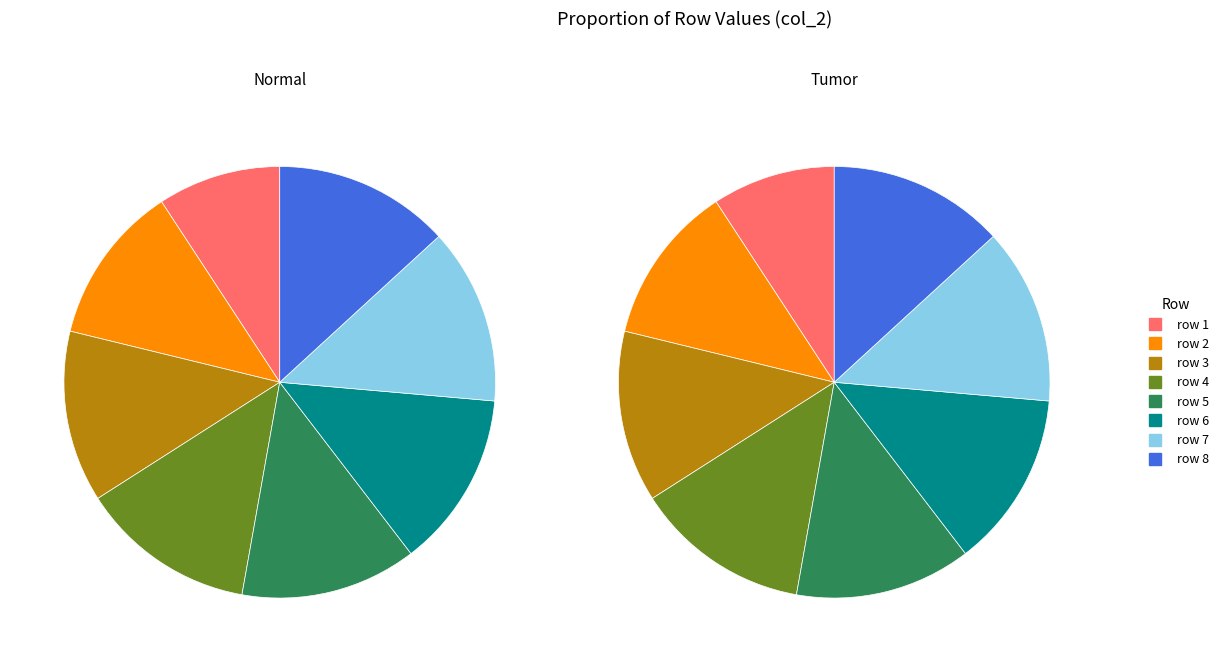

How many segments does this pie chart have?

8